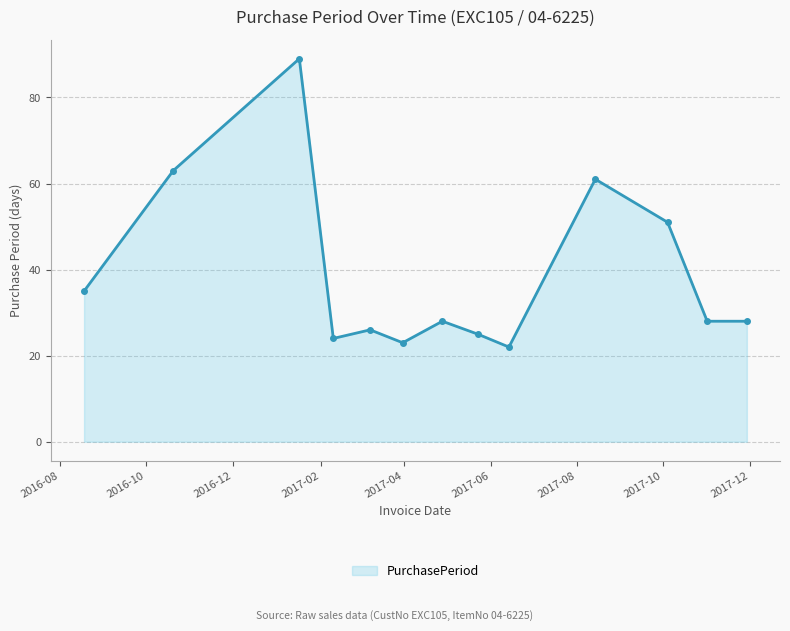

What is the sum of all values?

503